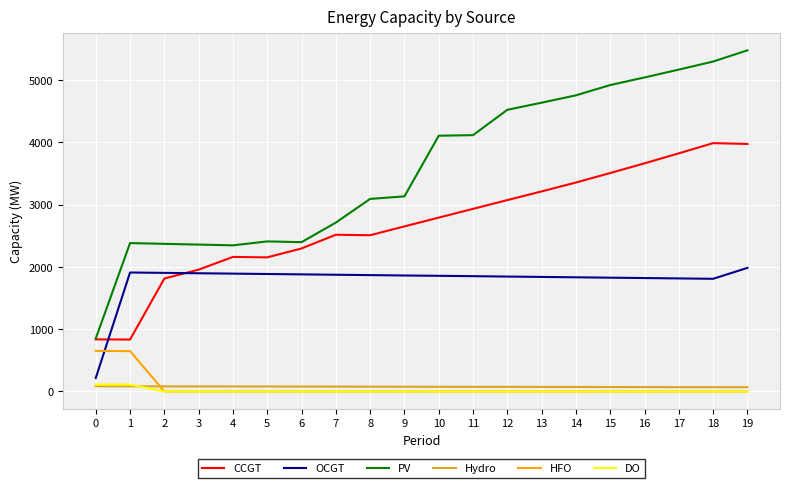

What is the lowest value of the OCGT series?

216